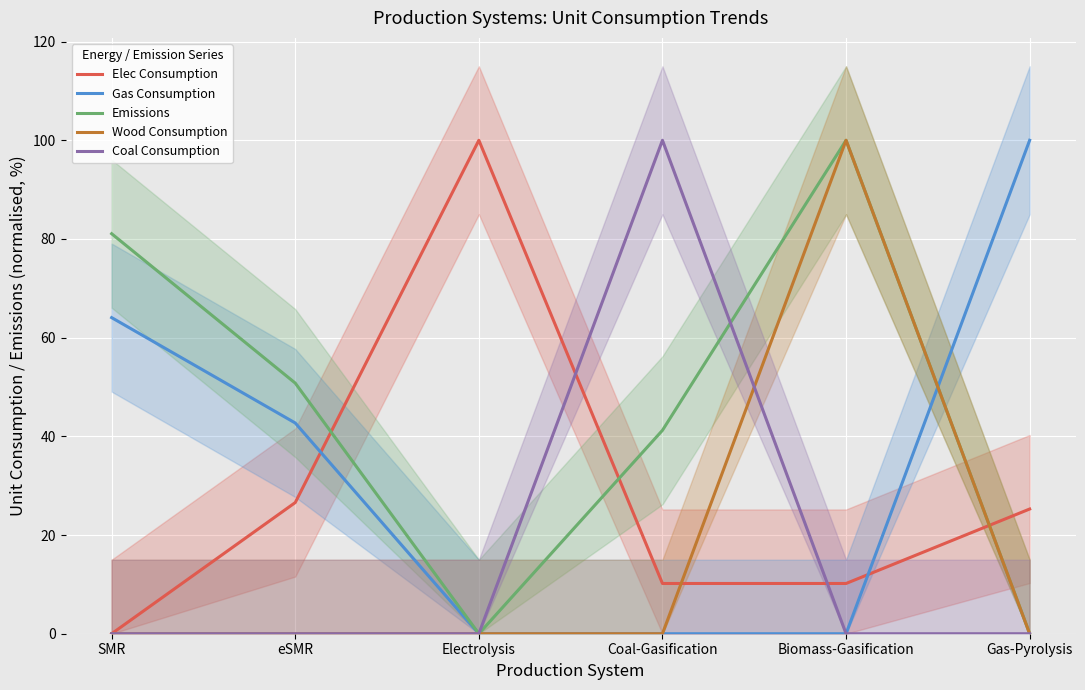

Which label corresponds to the smallest value in the chart?

SMR